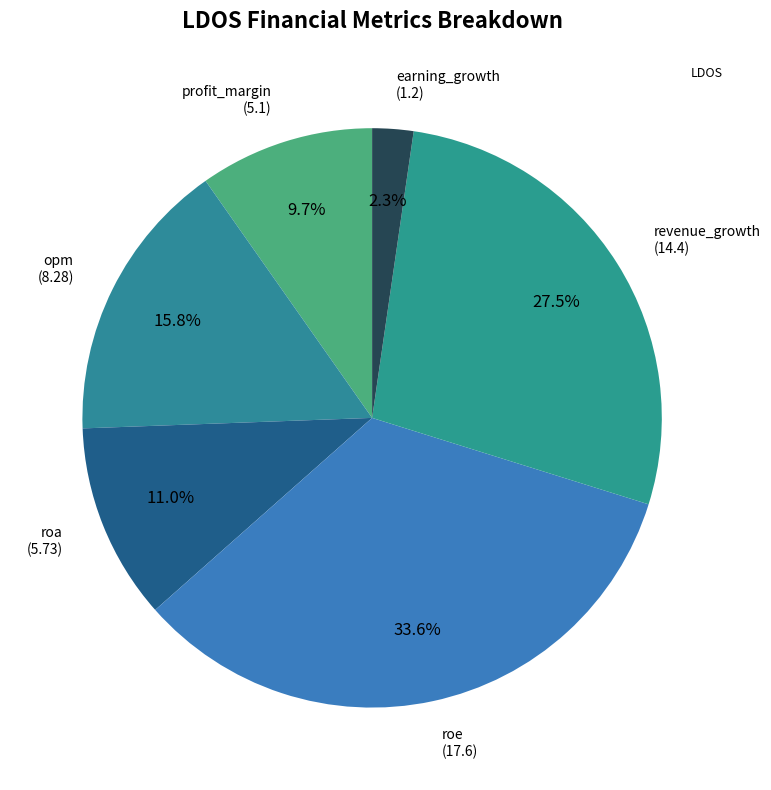

How many slices are in this pie chart?

6